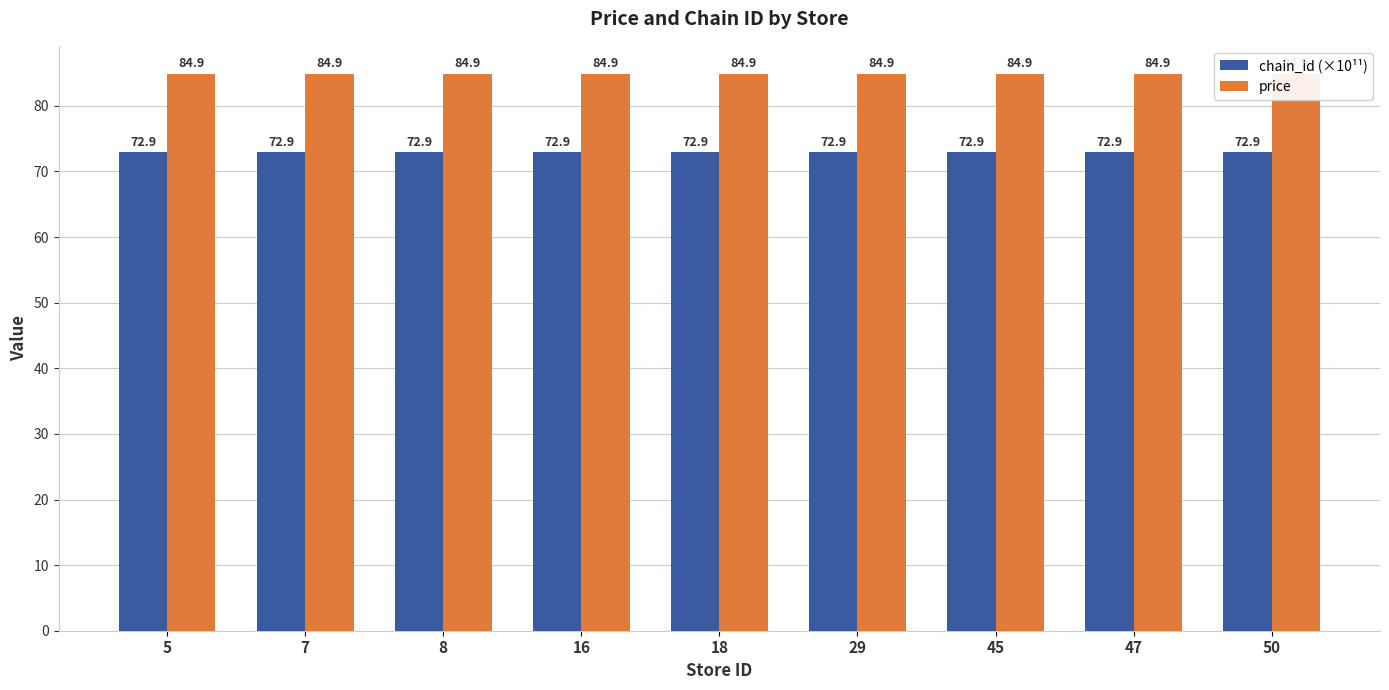

Which label corresponds to the largest value in the chart?

5